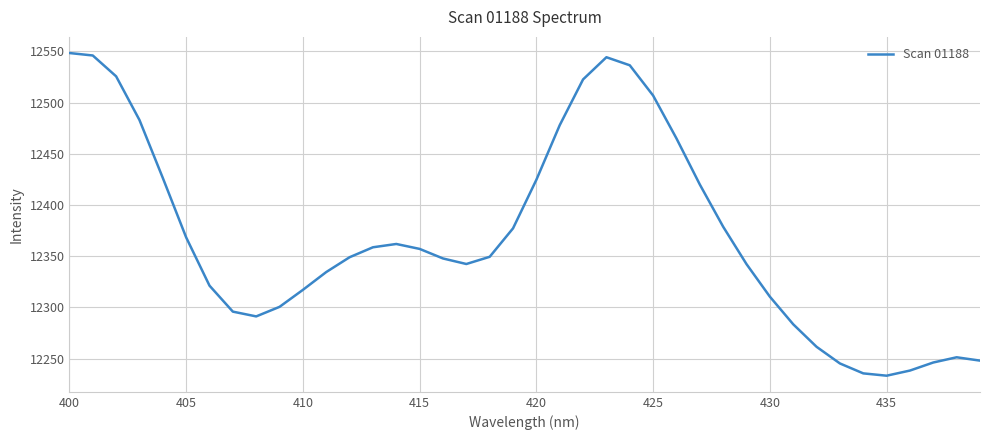

What is the greatest value displayed?

12548.3